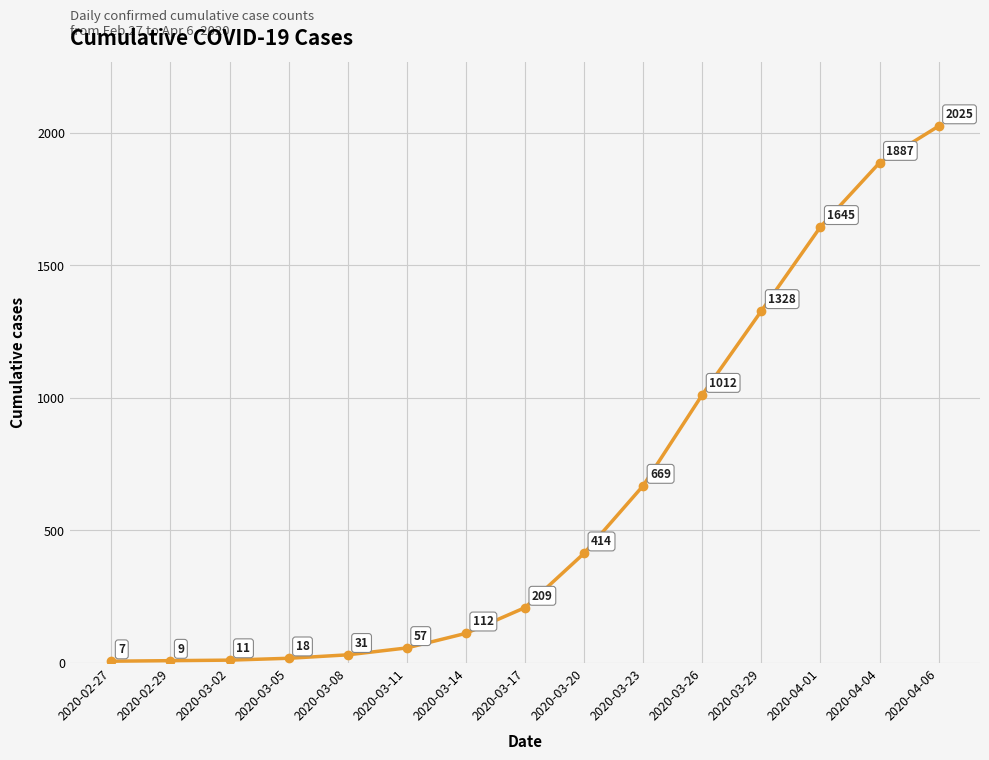

The chart shows a value of 939 at 2020-04-01. True or false?

False